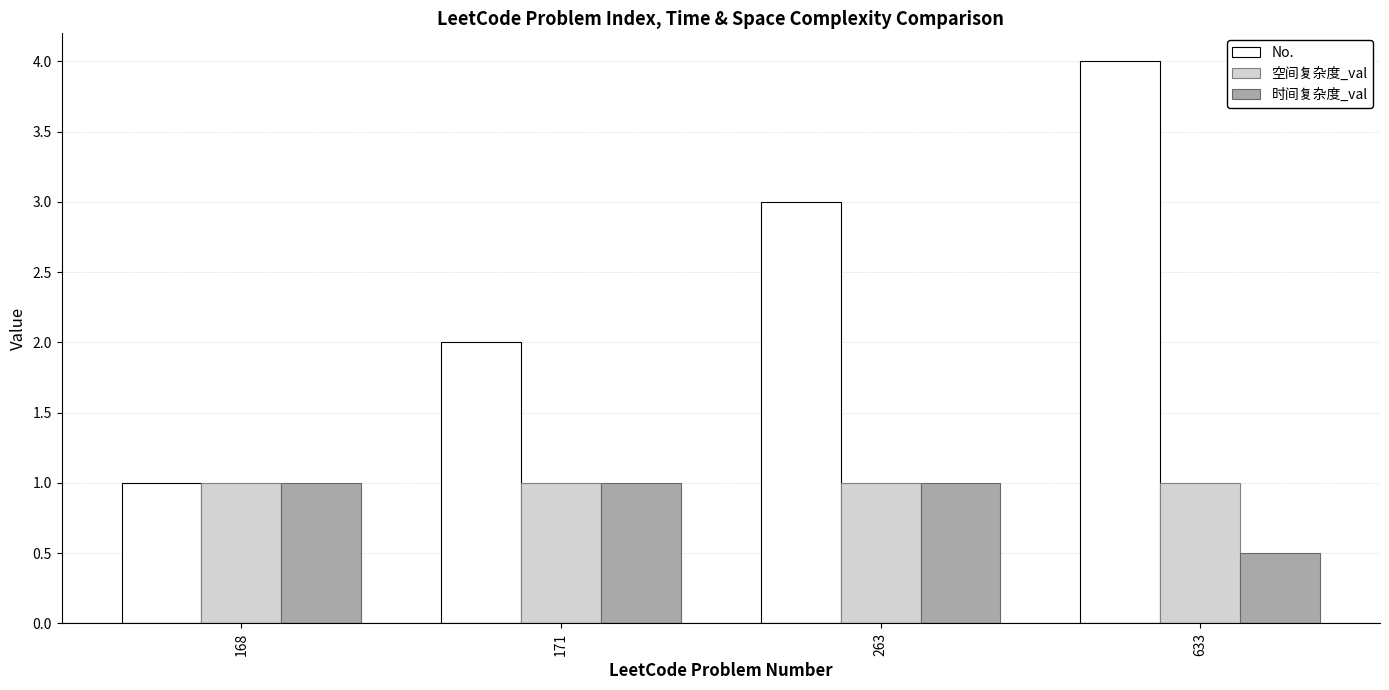

How many data points does each series have?

4